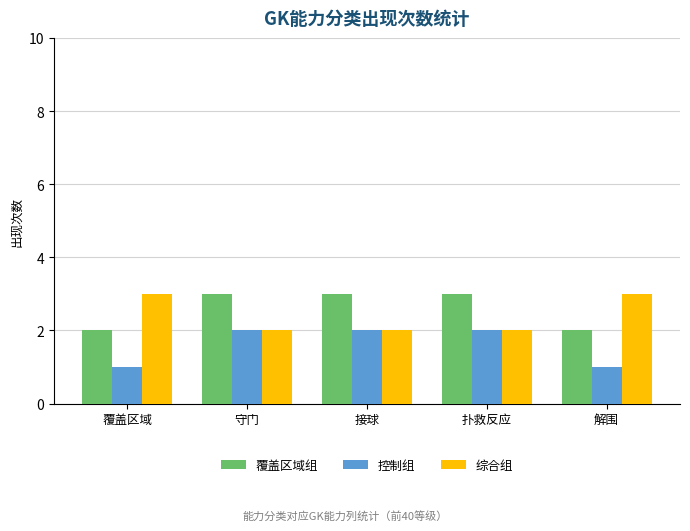

True or false: 综合组 has a value of 2 at 接球.

True